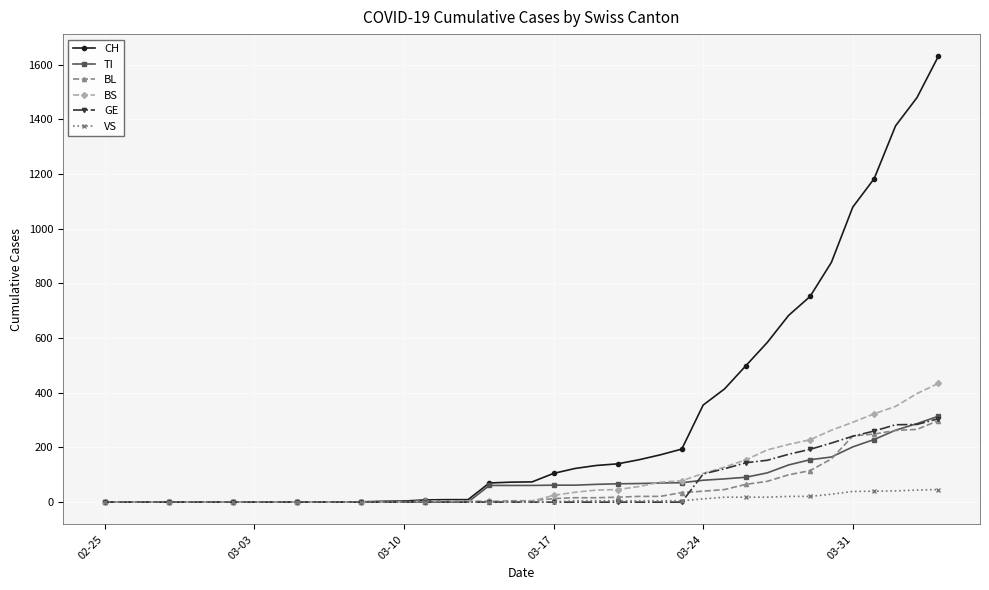

Which series has the largest range (max minus min)?

CH